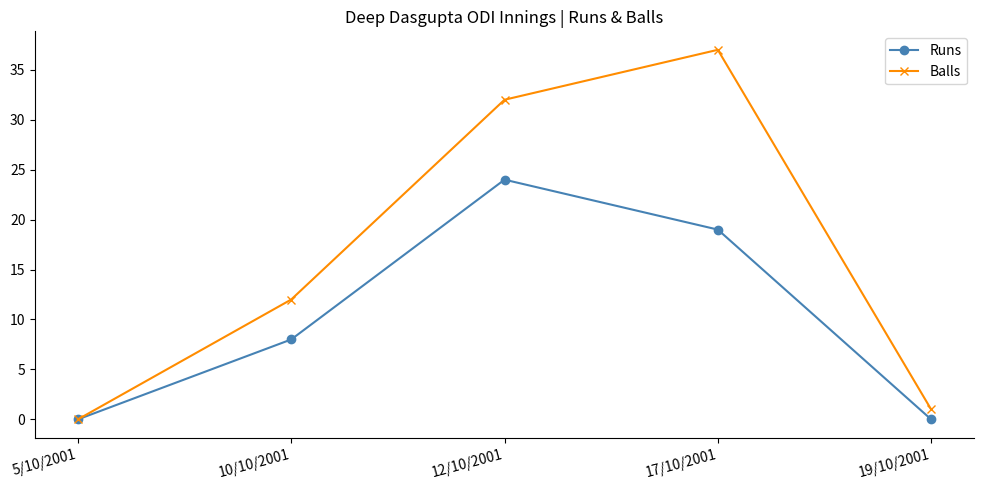

How many Runs values are between 0 and 19?

4